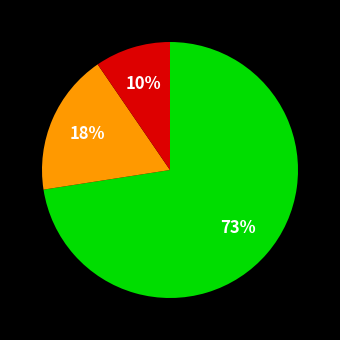

Does any single category account for the majority?

Yes